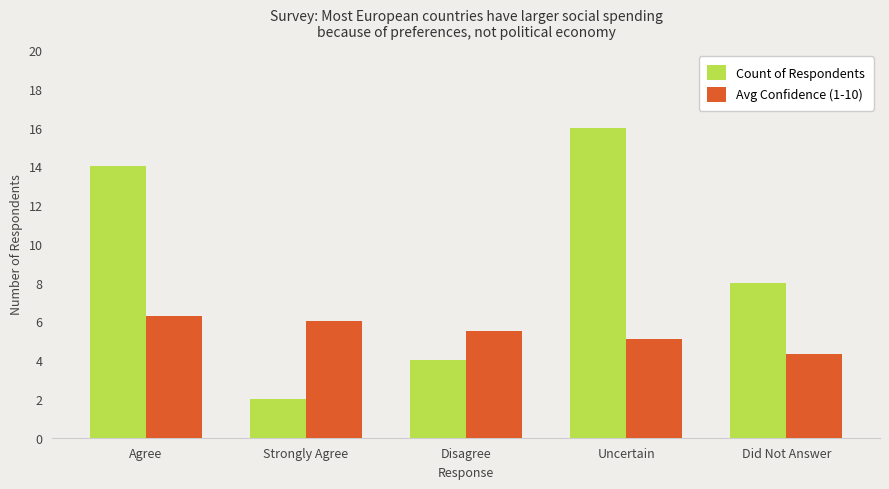

What is the value of the Avg Confidence (1-10) bar at the 3rd from the left?

5.5